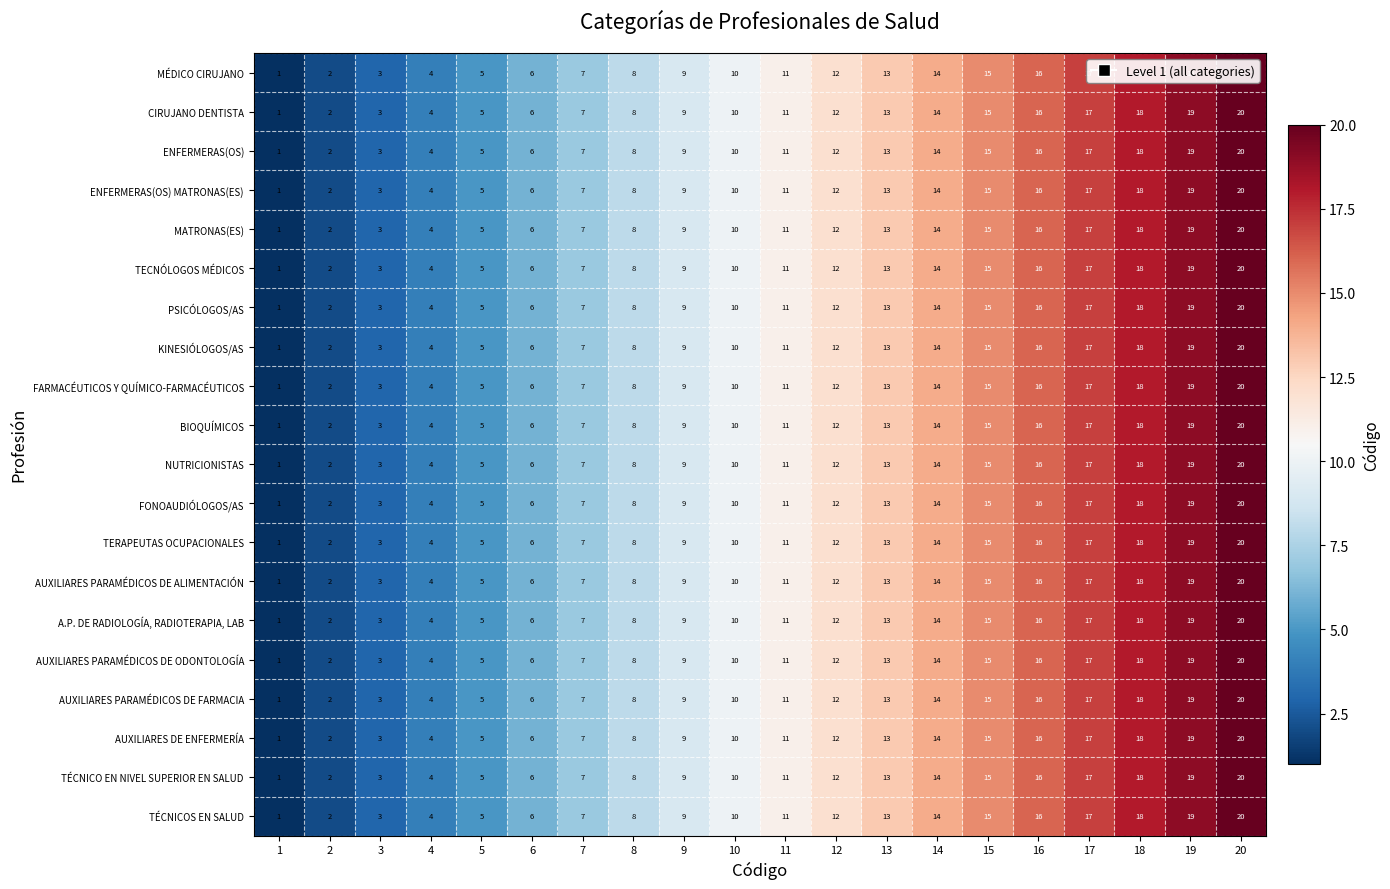

Is the value of FONOAUDIÓLOGOS/AS at 12 greater than the value of BIOQUÍMICOS at 8?

Yes